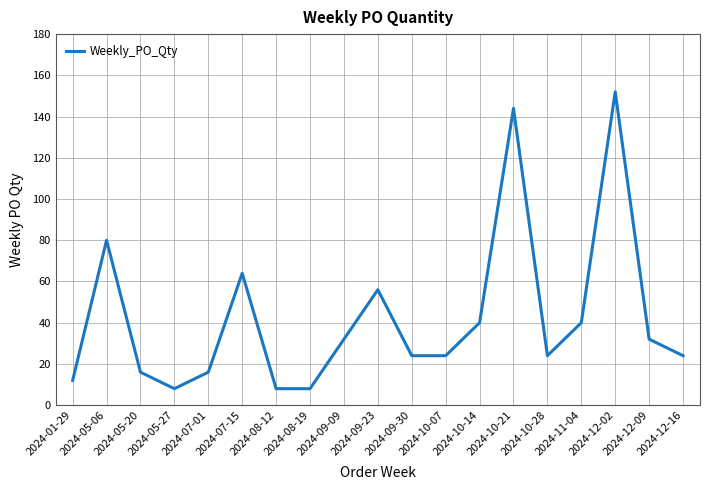

True or false: there are more than 2 points higher than both neighbors.

True